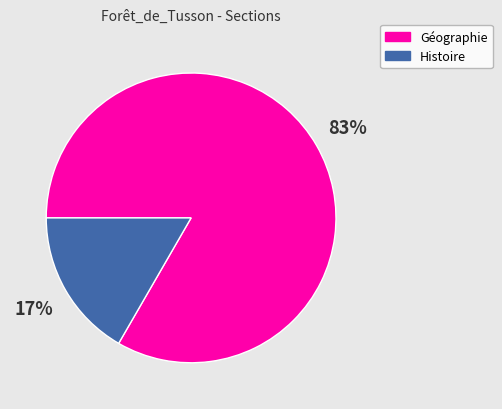

How many segments does this pie chart have?

2